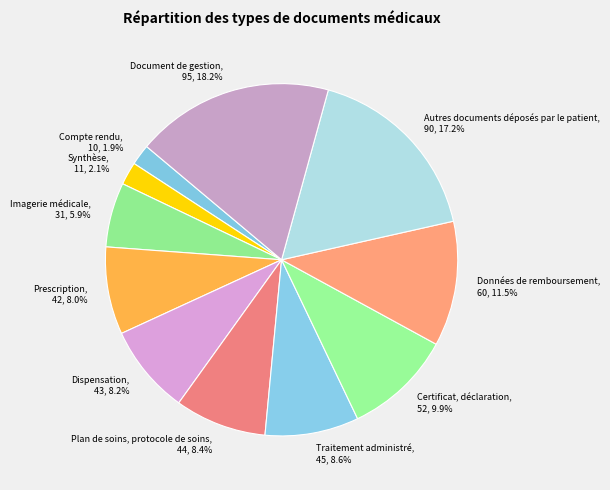

Which slice is the largest?

Document de gestion